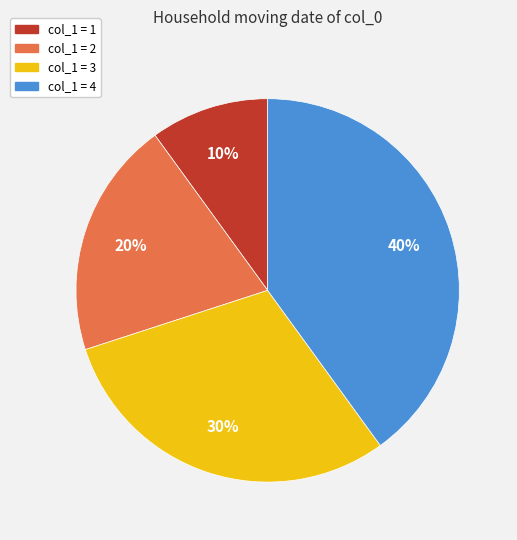

Does any single category account for the majority?

No